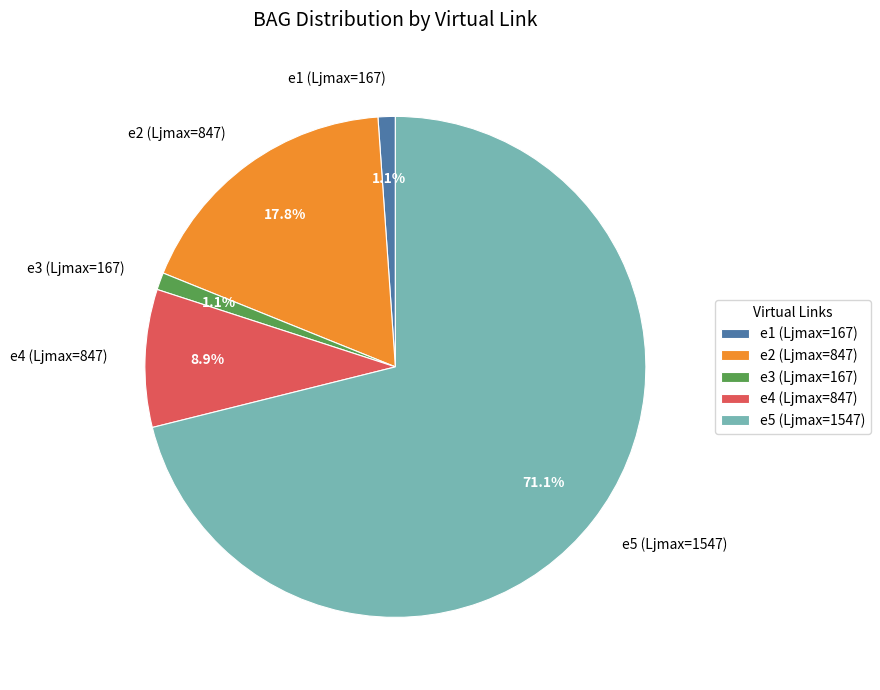

Which category has the biggest portion of the pie?

e5 (Ljmax=1547)